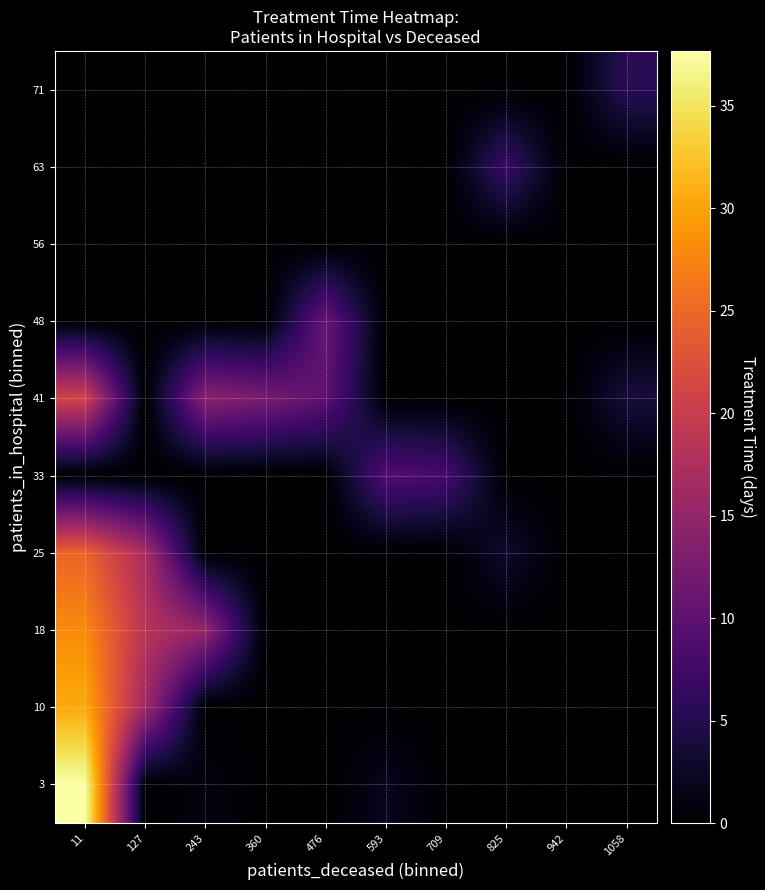

Rank the series at 825 from highest to lowest value.

63, 25, 3, 10, 18, 33, 41, 48, 56, 71